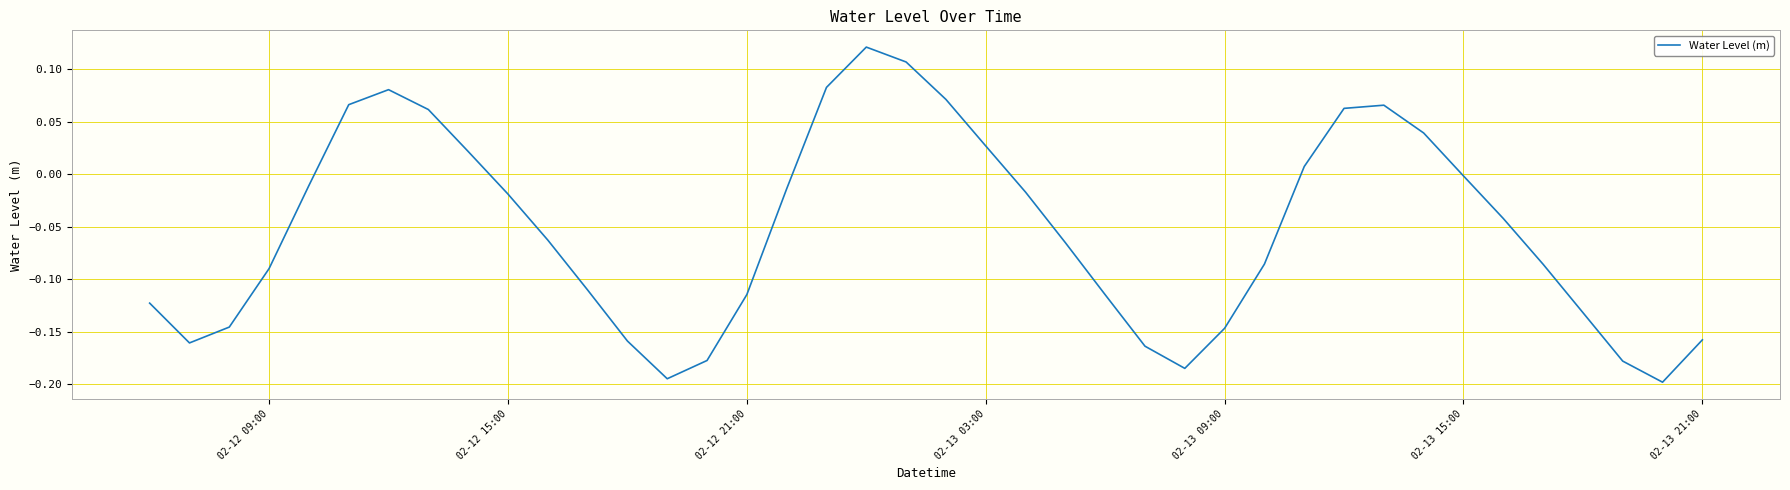

What is the difference between the maximum and minimum values?

0.3